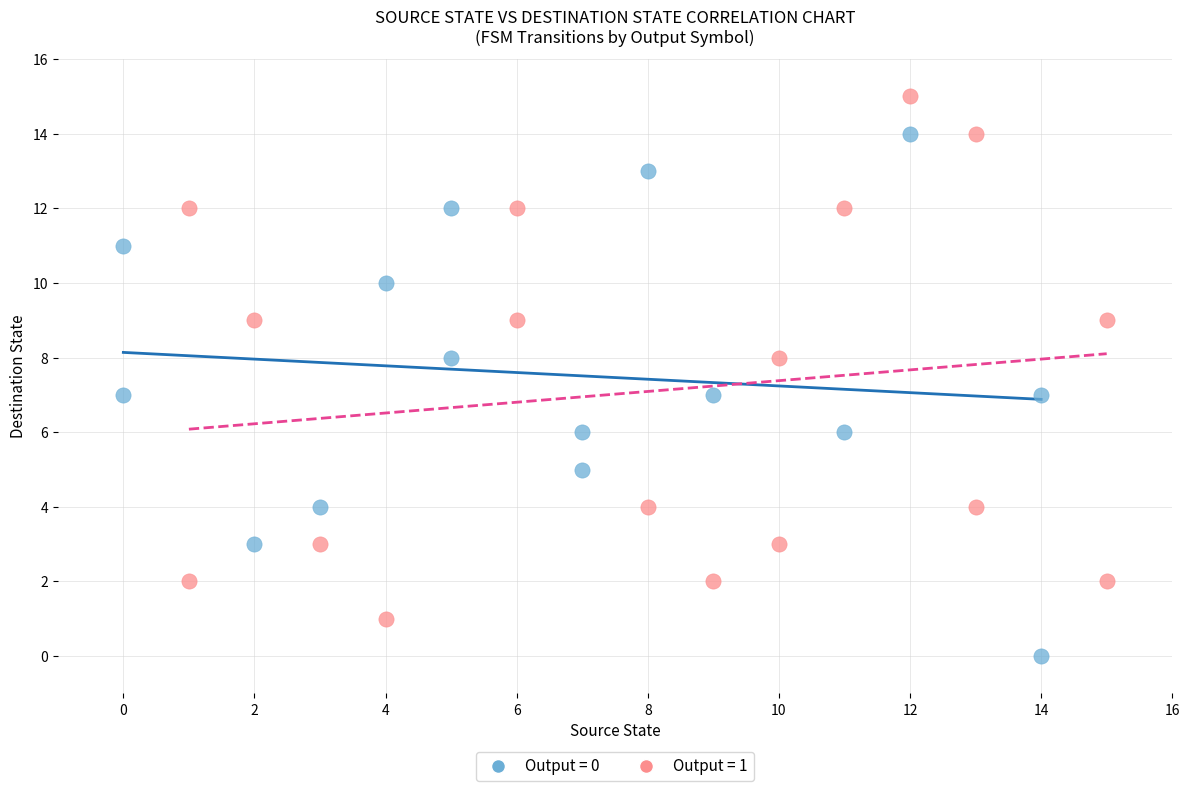

What are all the series names shown in the legend?

Output = 0, Output = 1